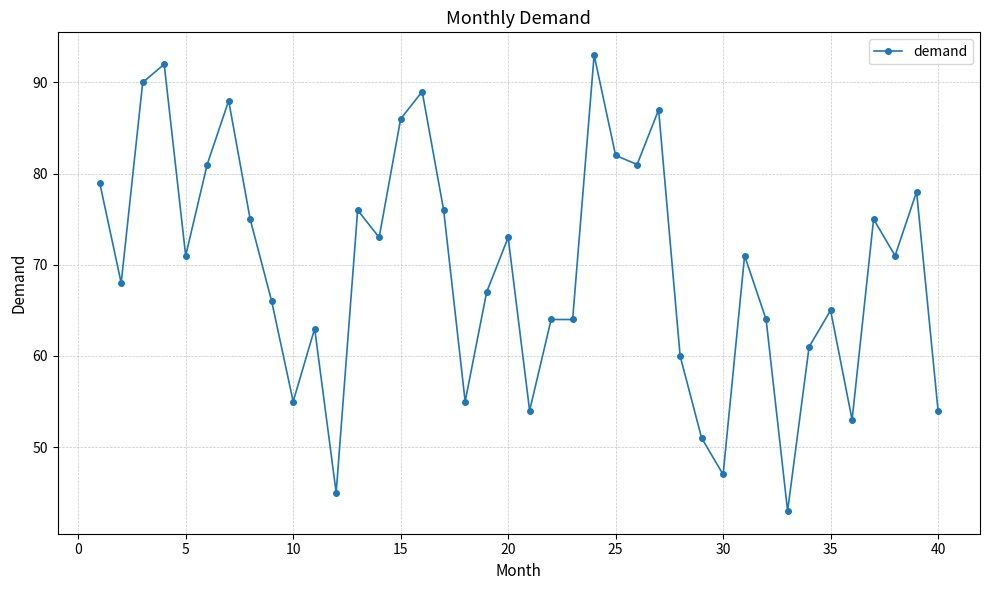

What is the difference between the second highest and minimum values?

49